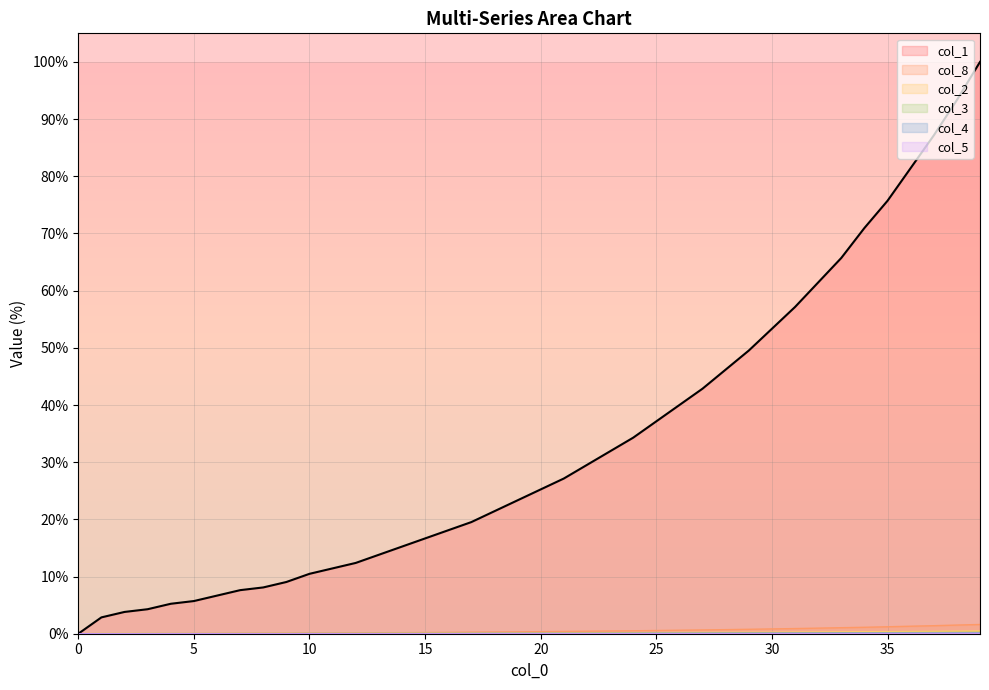

Reading right to left, list all the values displayed in this chart.

col_1: 100.0	93.3	87.1	81.4	75.7	71.0	65.7	61.4	57.1	53.3	49.5	46.2	42.9	40.0	37.1	34.3	31.9	29.5	27.1	25.2	23.3	21.4	19.5	18.1	16.7	15.2	13.8	12.4	11.4	10.5	9.0	8.1	7.6	6.7	5.7	5.2	4.3	3.8	2.9	0.0
col_8: 1.6	1.5	1.4	1.3	1.2	1.1	1.1	1.0	0.9	0.8	0.8	0.7	0.7	0.6	0.6	0.5	0.5	0.4	0.4	0.4	0.3	0.3	0.3	0.2	0.2	0.2	0.2	0.2	0.1	0.1	0.1	0.1	0.1	0.0	0.0	0.0	0.0	0.0	0.0	0.0
col_2: 0.5	0.5	0.4	0.4	0.4	0.4	0.3	0.3	0.3	0.3	0.3	0.2	0.2	0.2	0.2	0.2	0.2	0.2	0.2	0.1	0.1	0.1	0.1	0.1	0.1	0.1	0.1	0.1	0.1	0.1	0.1	0.1	0.1	0.1	0.1	0.1	0.1	0.1	0.1	0.0
col_3: 0.2	0.2	0.2	0.2	0.2	0.2	0.2	0.2	0.1	0.1	0.1	0.1	0.1	0.1	0.1	0.1	0.1	0.1	0.1	0.1	0.1	0.1	0.1	0.1	0.1	0.1	0.1	0.0	0.0	0.0	0.0	0.0	0.0	0.0	0.0	0.0	0.0	0.0	0.0	0.0
col_4: 0.1	0.1	0.1	0.1	0.1	0.1	0.1	0.1	0.1	0.1	0.1	0.1	0.1	0.1	0.1	0.1	0.0	0.0	0.0	0.0	0.0	0.0	0.0	0.0	0.0	0.0	0.0	0.0	0.0	0.0	0.0	0.0	0.0	0.0	0.0	0.0	0.0	0.0	0.0	0.0
col_5: 0.1	0.1	0.1	0.1	0.1	0.1	0.1	0.1	0.1	0.1	0.0	0.0	0.0	0.0	0.0	0.0	0.0	0.0	0.0	0.0	0.0	0.0	0.0	0.0	0.0	0.0	0.0	0.0	0.0	0.0	0.0	0.0	0.0	0.0	0.0	0.0	0.0	0.0	0.0	0.0